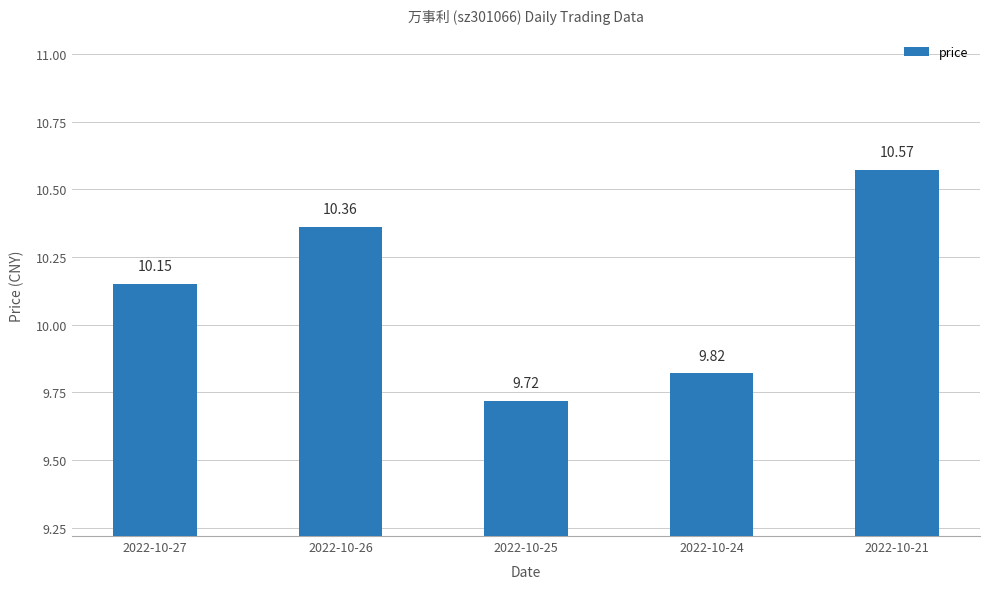

Approximately how many times larger is the value at 2022-10-24 compared to 2022-10-21?

0.9